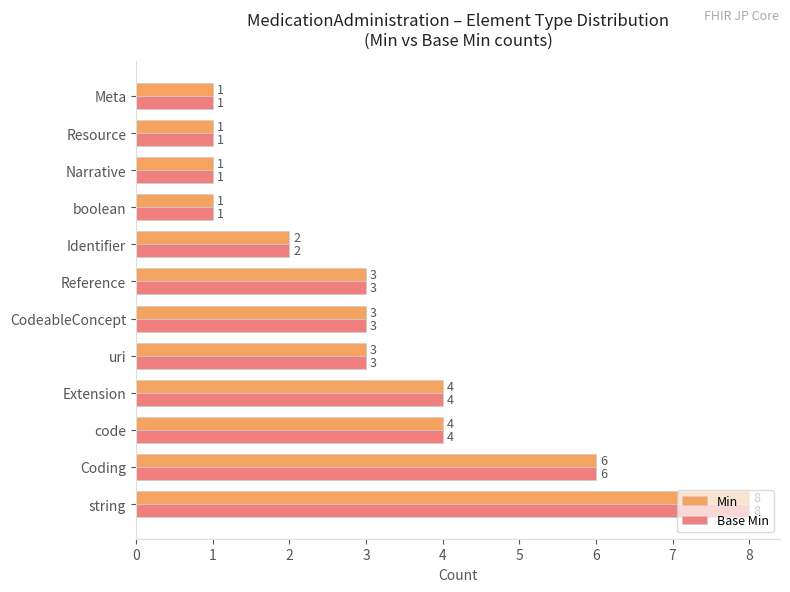

How many data points in Min are less than 3?

5